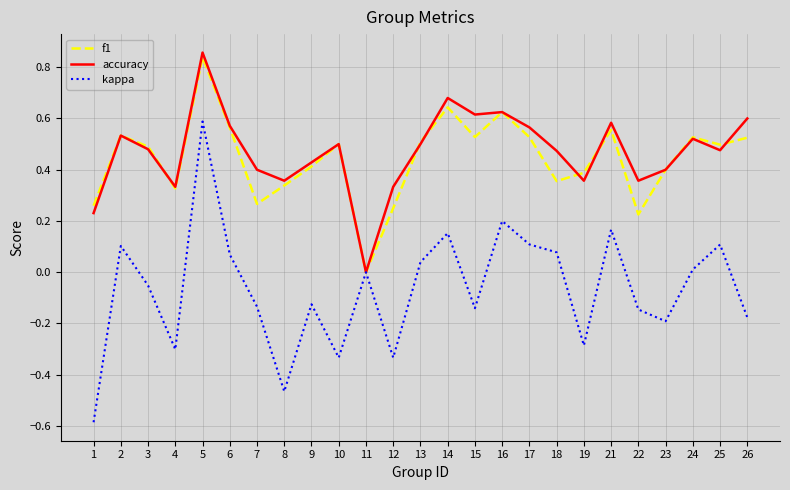

True or false: kappa has more than 0 interior local peaks.

True